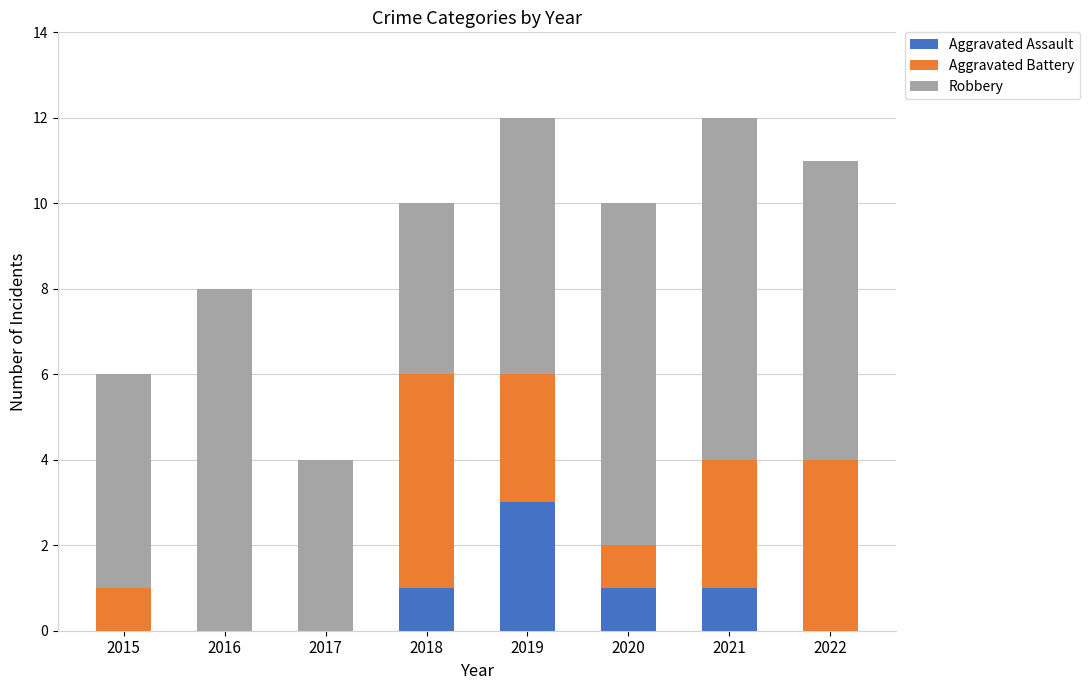

What is the total value across all series at 2019?

12